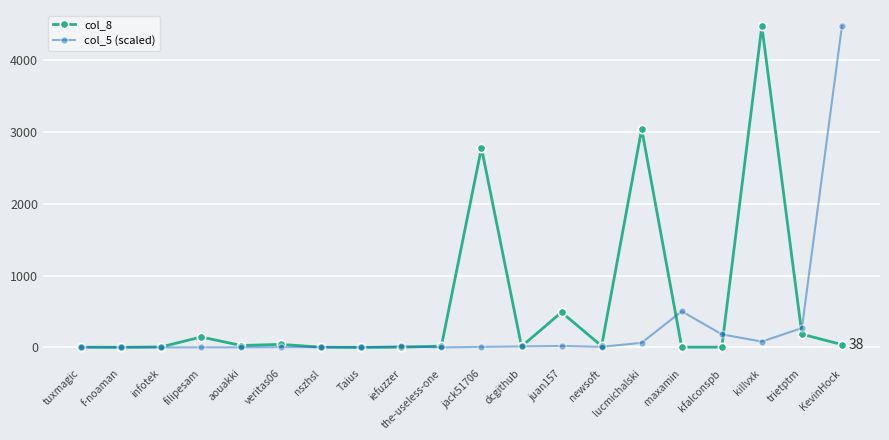

What position from the left is newsoft?

14